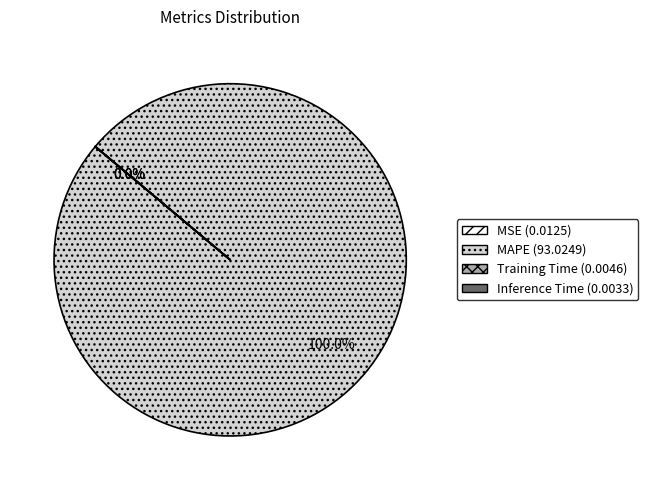

Which category has the biggest portion of the pie?

MAPE